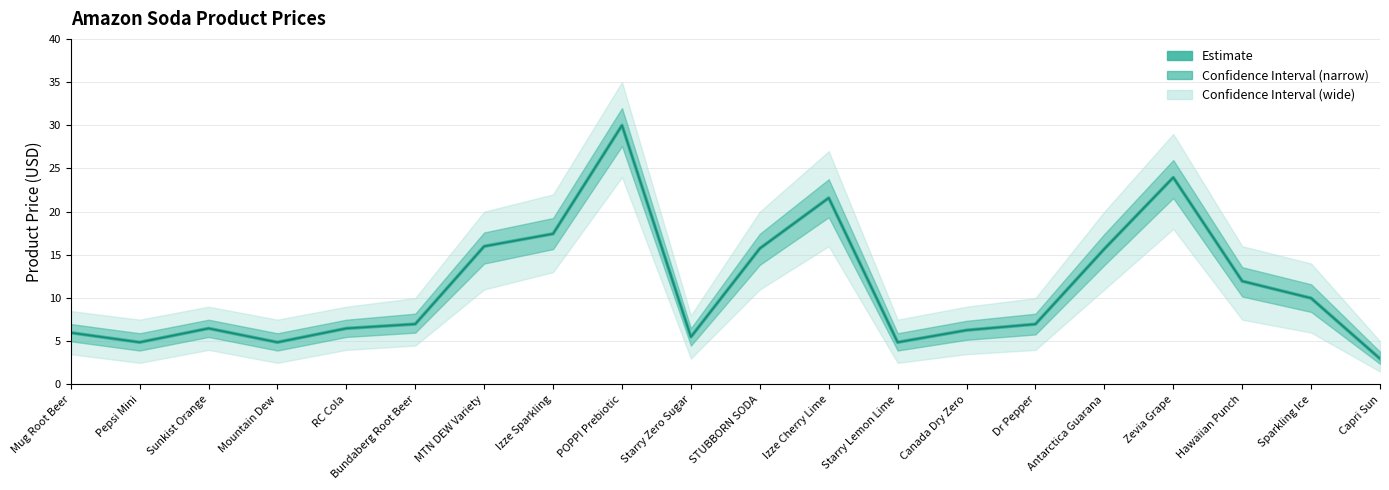

What is the label of the 11th point from the left?

STUBBORN SODA